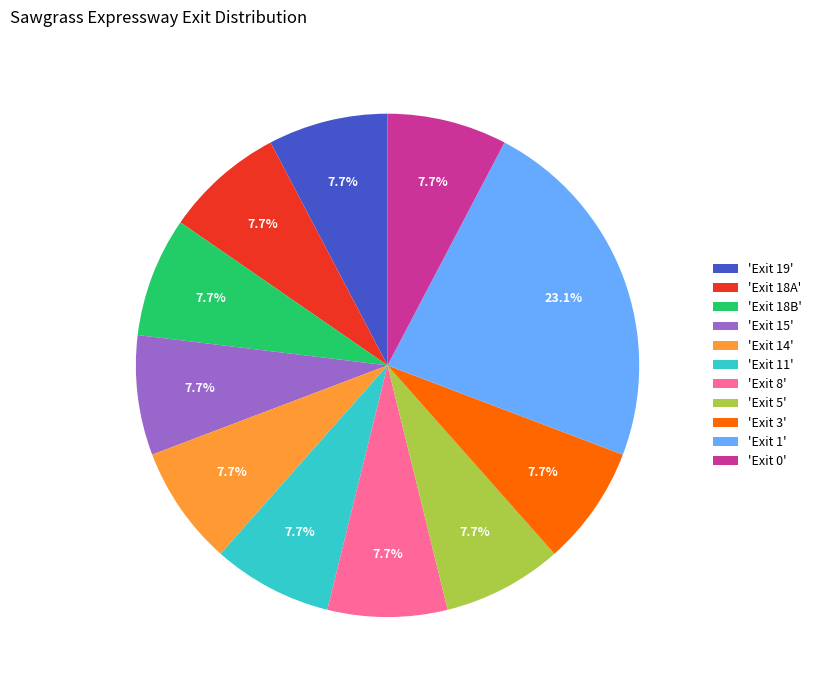

What is the largest slice in the pie chart?

'Exit 1'